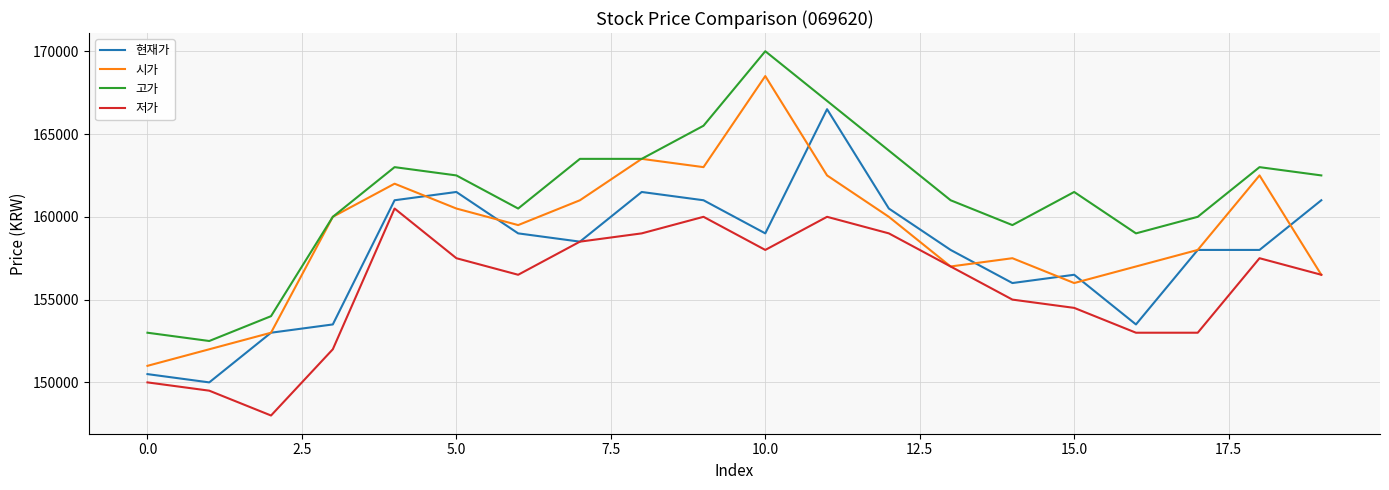

Which series has the largest total across all categories?

고가